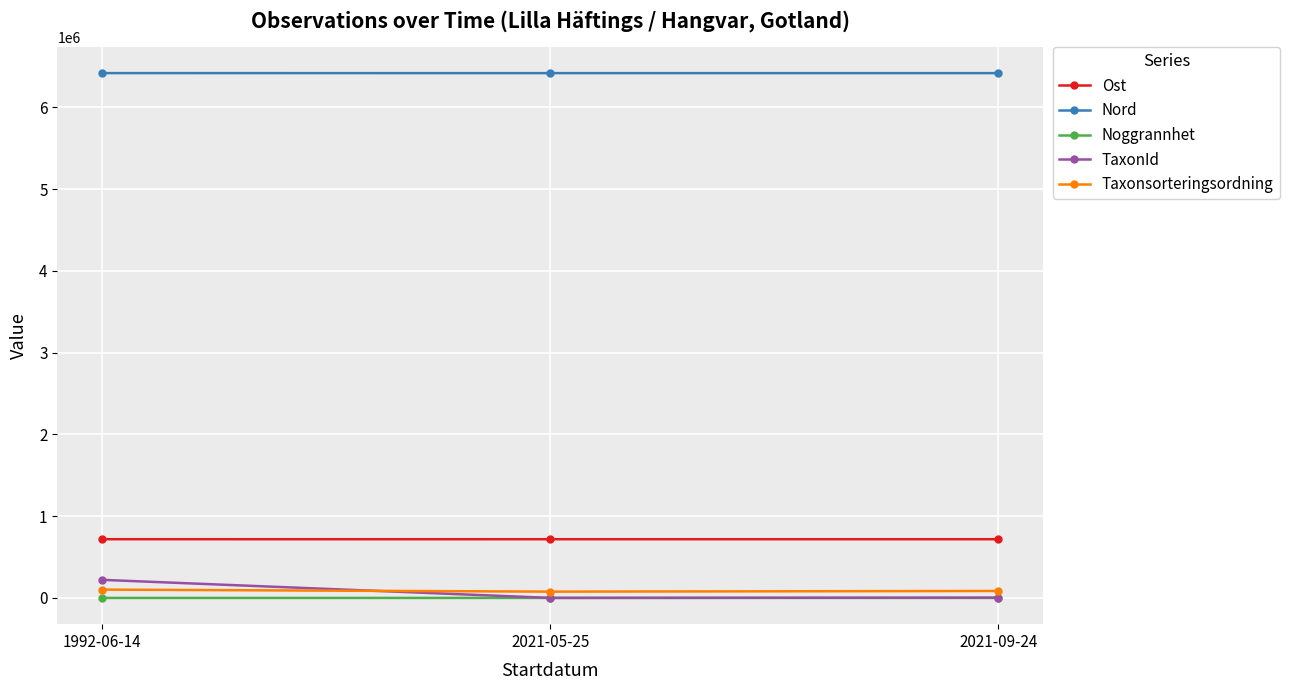

What is the label of the 1st point from the left?

1992-06-14